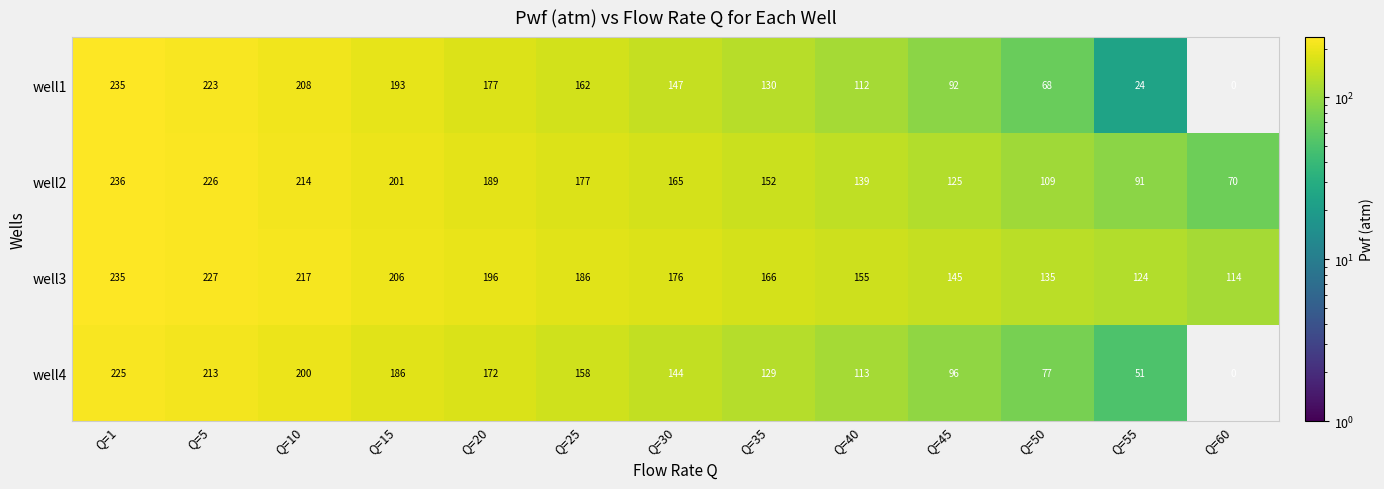

What is the sum of the well2 values at Q=40 and Q=45?

264